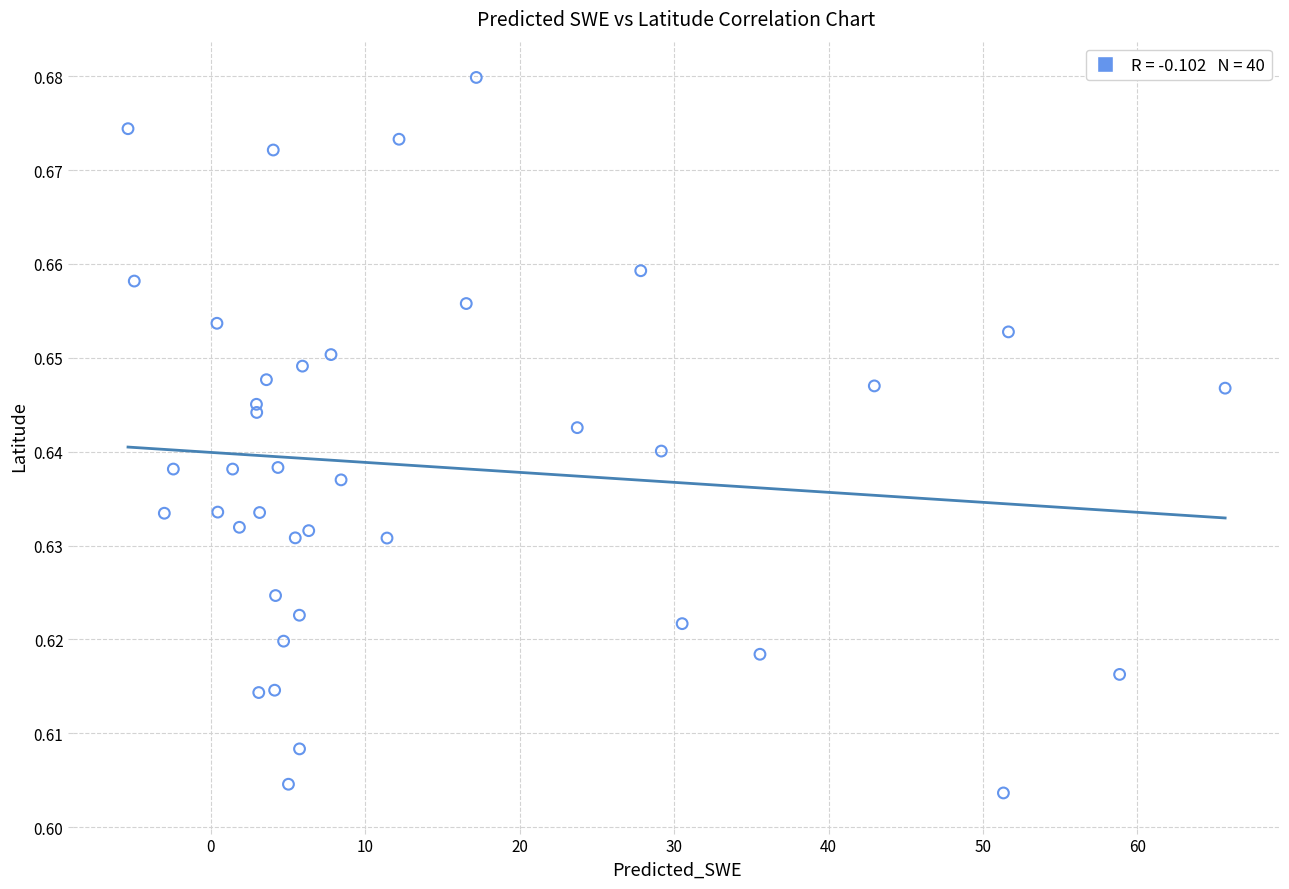

What is the range of X values (max minus min)?

71.0